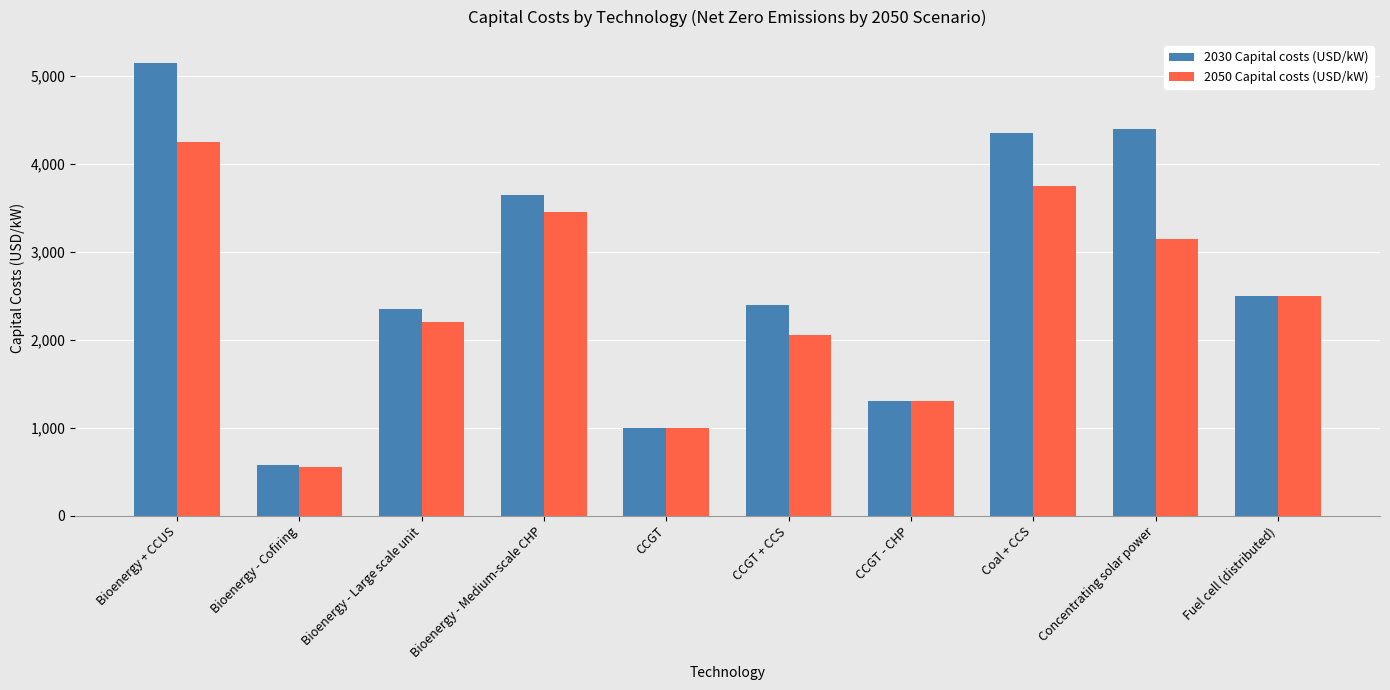

Which series has the largest total across all categories?

2030 Capital costs (USD/kW)